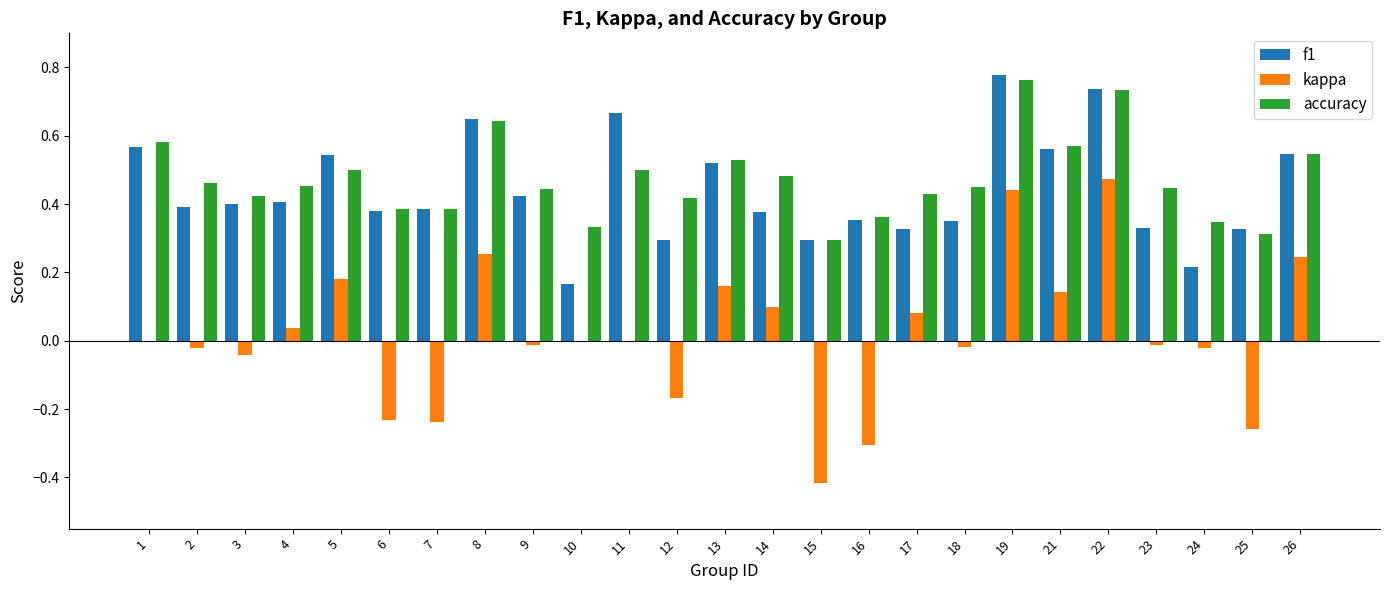

Which series changed the most between 6 and 23?

kappa